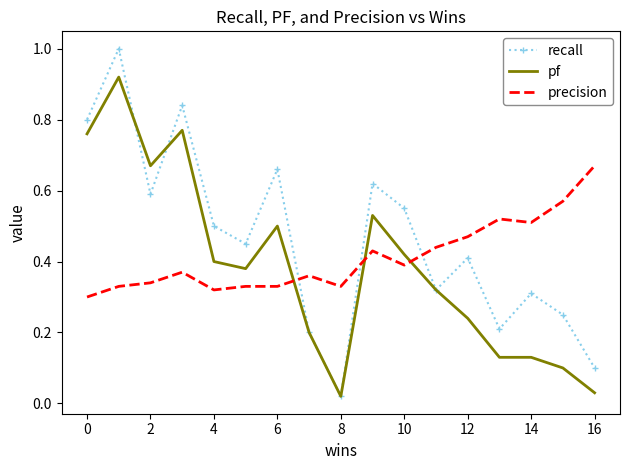

What is the sum of all recall values?

7.8